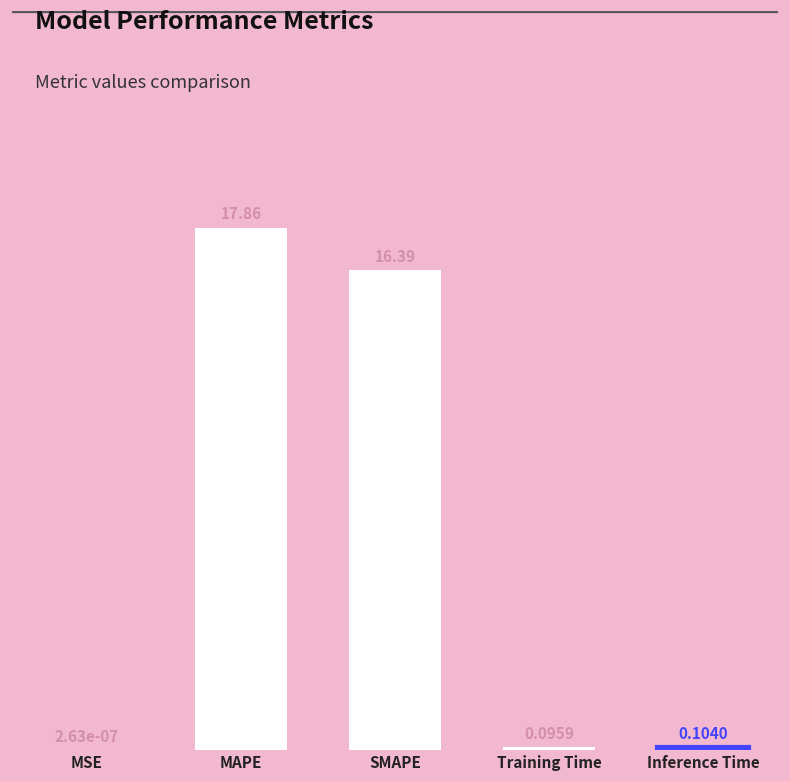

Which label corresponds to the largest value in the chart?

MAPE